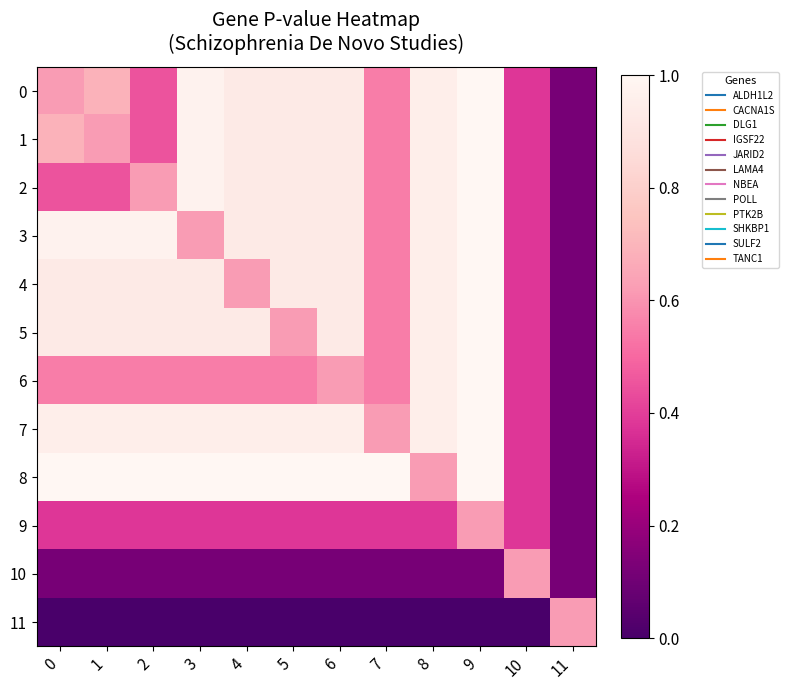

Reading left to right, extract all data points from this chart.

0: 0=0.6	1=0.7	2=0.5	3=1.0	4=0.9	5=0.9	6=0.9	7=0.5	8=1.0	9=1.0	10=0.4	11=0.1
1: 0=0.7	1=0.6	2=0.5	3=1.0	4=0.9	5=0.9	6=0.9	7=0.5	8=1.0	9=1.0	10=0.4	11=0.1
2: 0=0.5	1=0.5	2=0.6	3=1.0	4=0.9	5=0.9	6=0.9	7=0.5	8=1.0	9=1.0	10=0.4	11=0.1
3: 0=1.0	1=1.0	2=1.0	3=0.6	4=0.9	5=0.9	6=0.9	7=0.5	8=1.0	9=1.0	10=0.4	11=0.1
4: 0=0.9	1=0.9	2=0.9	3=0.9	4=0.6	5=0.9	6=0.9	7=0.5	8=1.0	9=1.0	10=0.4	11=0.1
5: 0=0.9	1=0.9	2=0.9	3=0.9	4=0.9	5=0.6	6=0.9	7=0.5	8=1.0	9=1.0	10=0.4	11=0.1
6: 0=0.5	1=0.5	2=0.5	3=0.5	4=0.5	5=0.5	6=0.6	7=0.5	8=1.0	9=1.0	10=0.4	11=0.1
7: 0=1.0	1=1.0	2=1.0	3=1.0	4=1.0	5=1.0	6=1.0	7=0.6	8=1.0	9=1.0	10=0.4	11=0.1
8: 0=1.0	1=1.0	2=1.0	3=1.0	4=1.0	5=1.0	6=1.0	7=1.0	8=0.6	9=1.0	10=0.4	11=0.1
9: 0=0.4	1=0.4	2=0.4	3=0.4	4=0.4	5=0.4	6=0.4	7=0.4	8=0.4	9=0.6	10=0.4	11=0.1
10: 0=0.1	1=0.1	2=0.1	3=0.1	4=0.1	5=0.1	6=0.1	7=0.1	8=0.1	9=0.1	10=0.6	11=0.1
11: 0=0.0	1=0.0	2=0.0	3=0.0	4=0.0	5=0.0	6=0.0	7=0.0	8=0.0	9=0.0	10=0.0	11=0.6